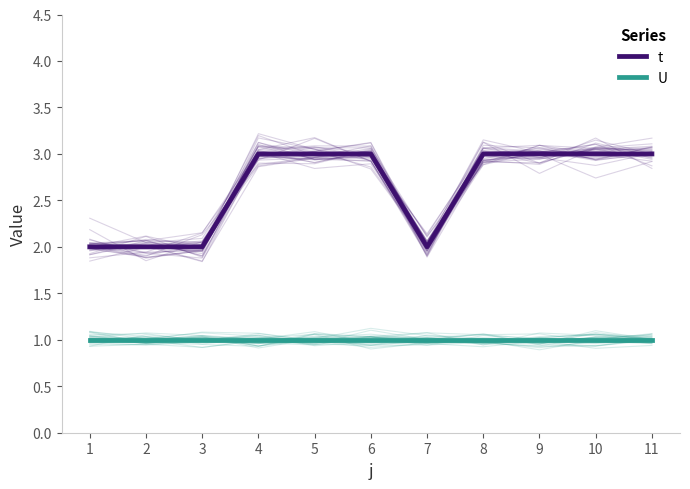

What is the value of the t point at the 6th from the left?

3